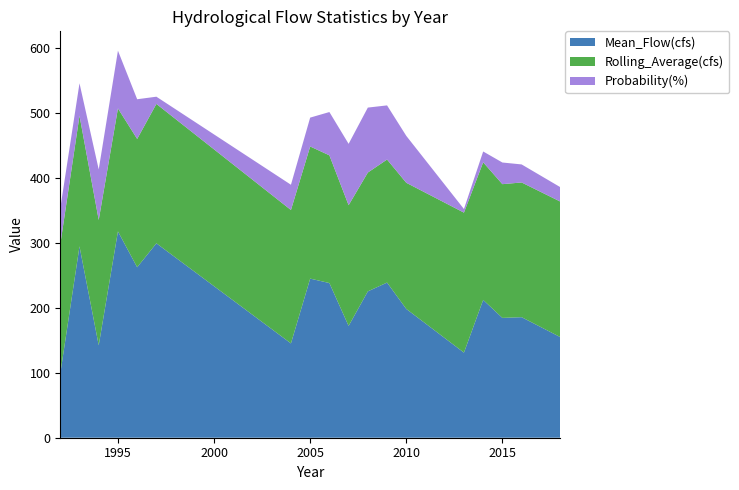

Reading left to right, extract all data points from this chart.

Mean_Flow(cfs): 98.5	294.6	142.3	317.6	262.4	299.3	145.2	244.9	238.1	172.1	225.3	238.8	198.2	131.0	212.1	184.5	185.6	155.1
Rolling_Average(cfs): 199.0	201.0	193.0	189.3	197.5	214.6	205.3	203.4	196.6	185.8	182.9	189.4	194.2	215.5	211.8	205.9	207.4	208.6
Probability(%): 55.6	50.0	77.8	88.9	61.1	11.1	38.9	44.4	66.7	94.4	100.0	83.3	72.2	5.6	16.7	33.3	27.8	22.2